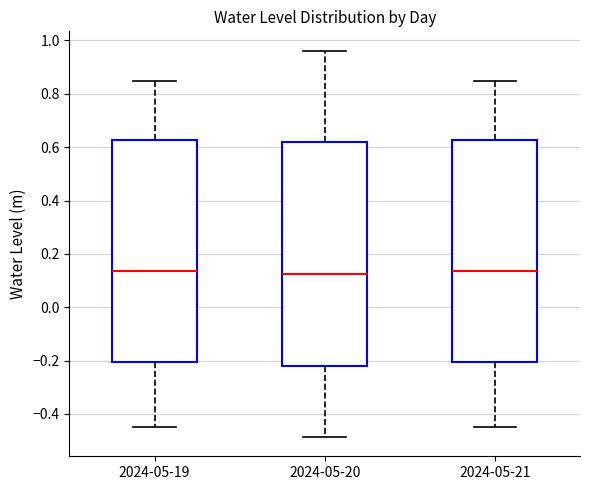

Reading left to right, read every box against the y-axis: the position of its median line, the range the box covers, and the ends of its whiskers. The values are not printed on the chart, so give them approximately, as read against the axis.

2024-05-19: median 0.14, box -0.20 to 0.62, whiskers -0.46 to 0.84
2024-05-20: median 0.12, box -0.22 to 0.62, whiskers -0.48 to 0.96
2024-05-21: median 0.14, box -0.20 to 0.62, whiskers -0.46 to 0.84